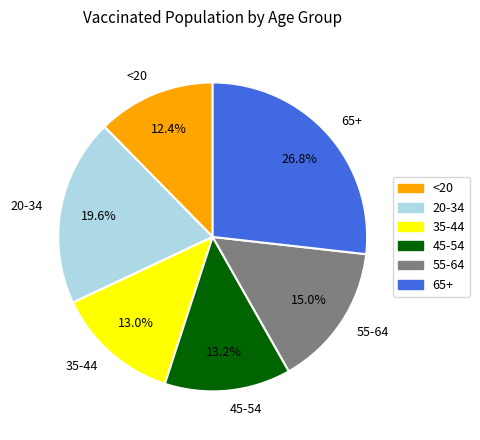

The 55-64 slice represents 10% of the pie. True or false?

False